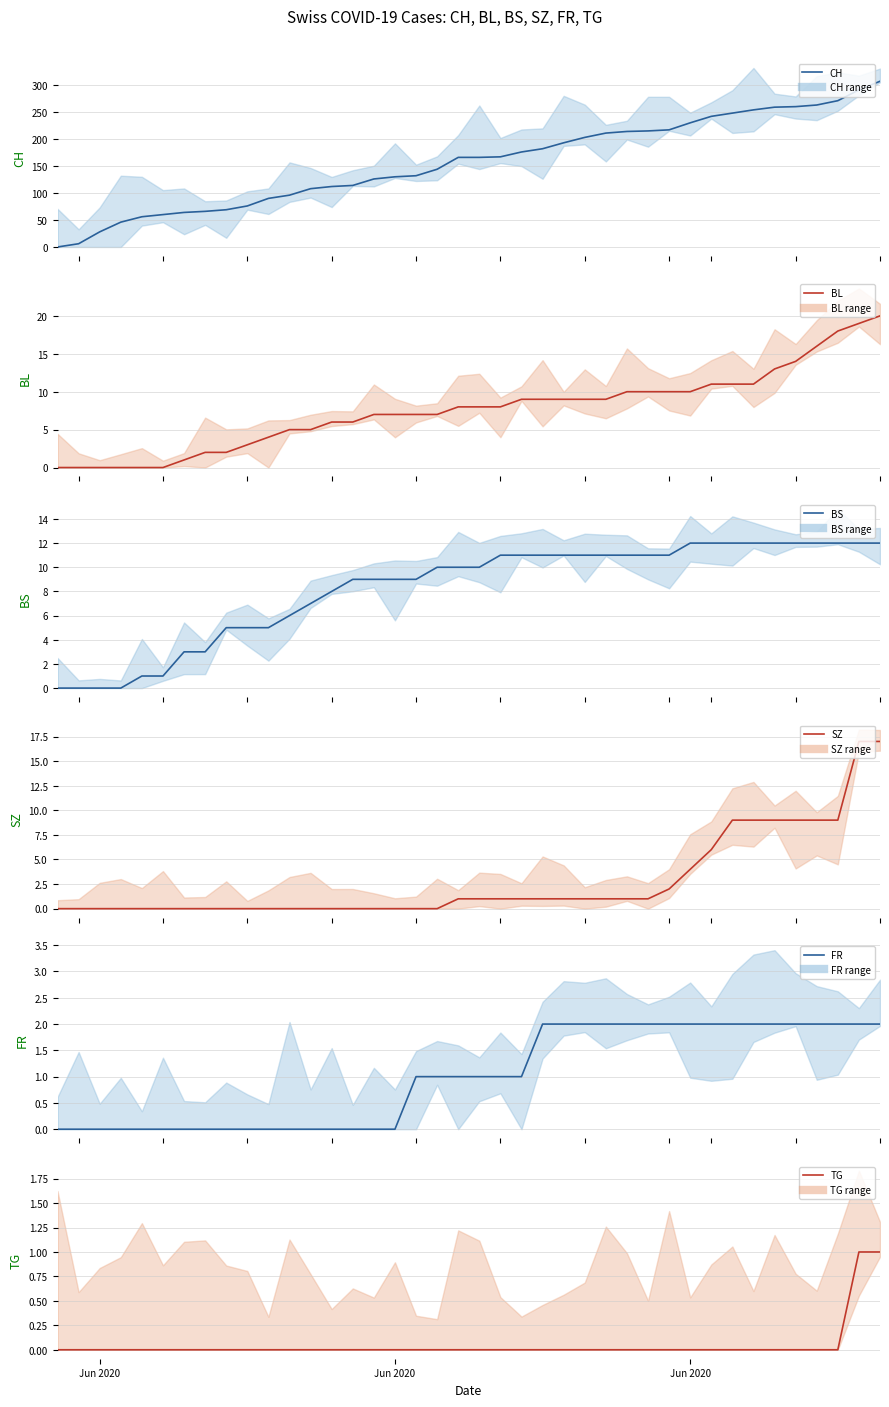

At which category is the sum across all series the highest?

39